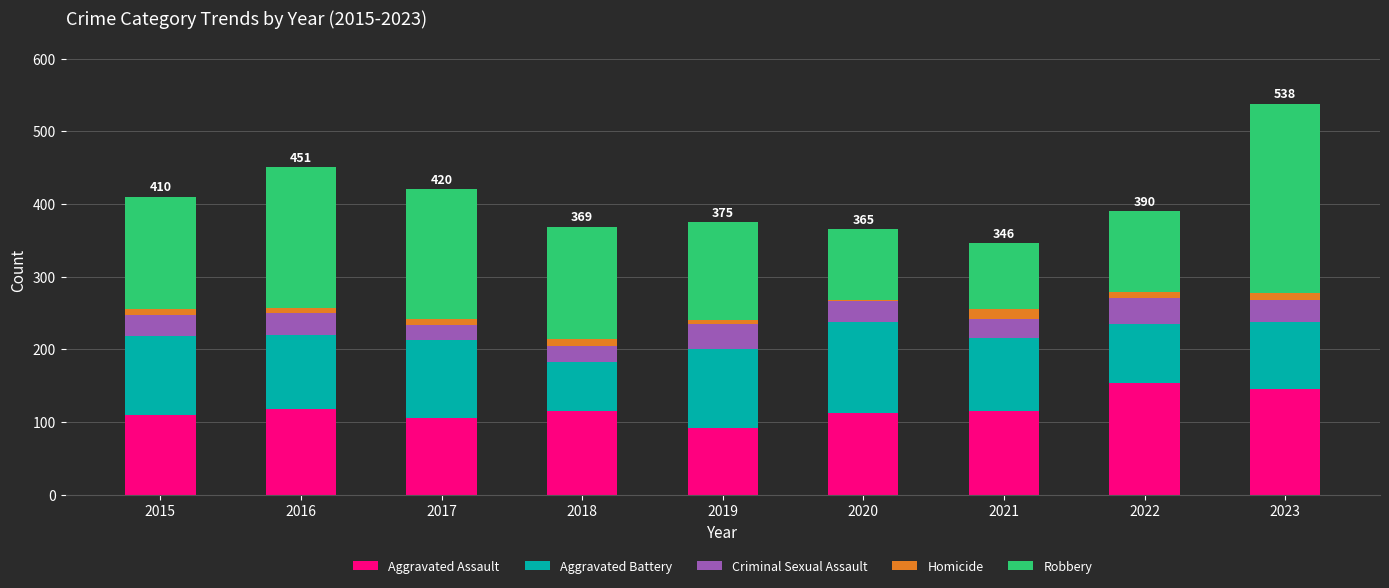

What is the lowest value of the Aggravated Assault series?

92